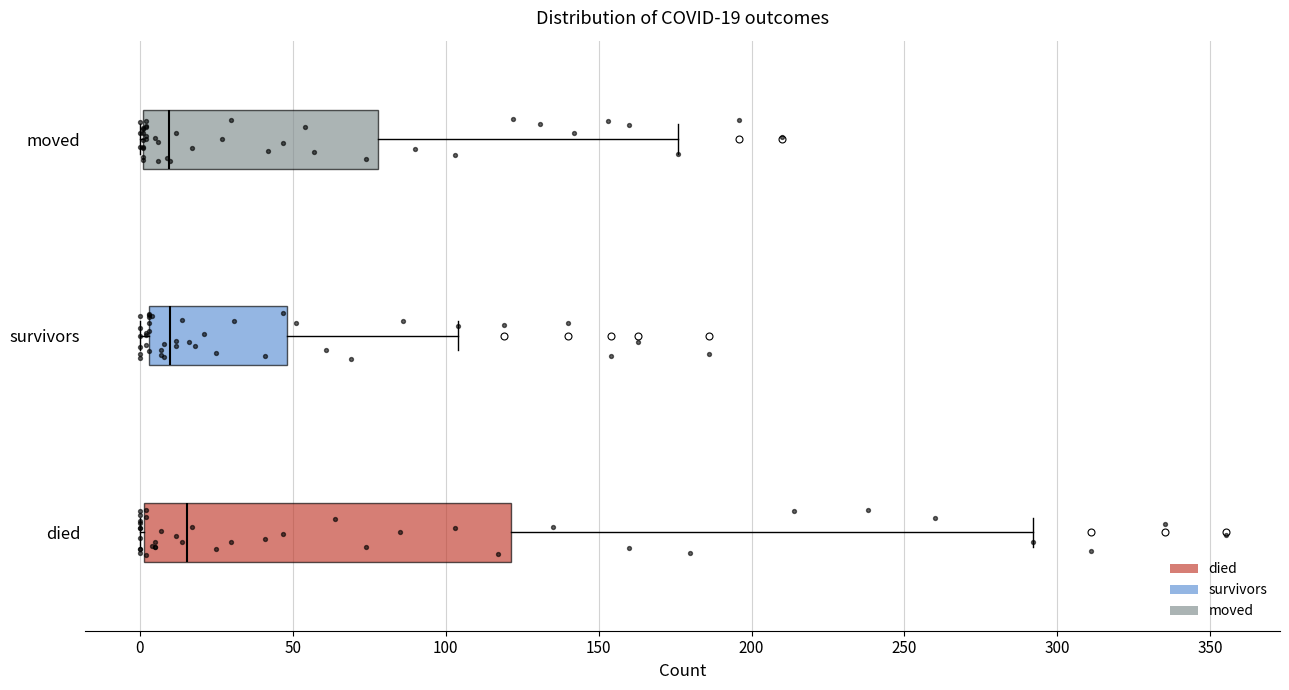

Comparing the boxes themselves (not the whiskers), which one is the widest?

died